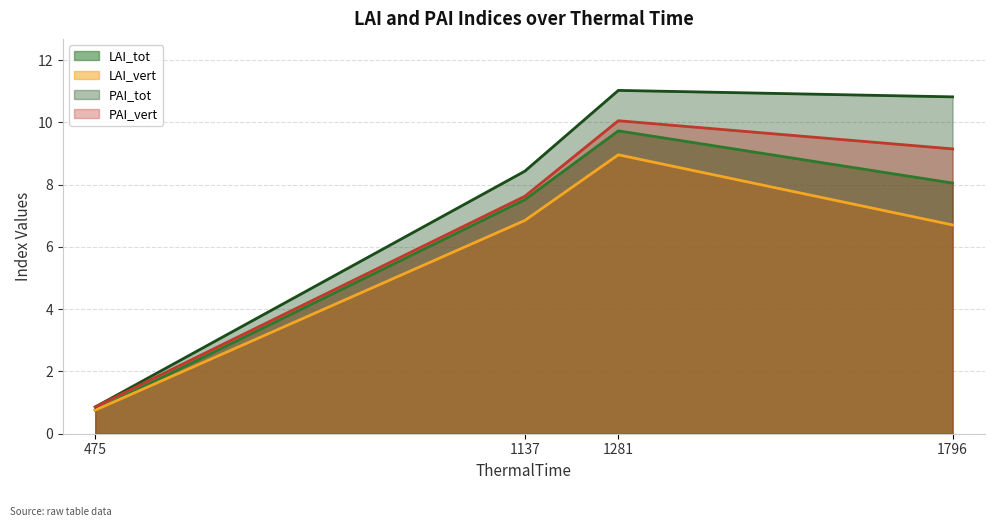

What is the value of the LAI_vert point at the 2nd from the left?

6.9